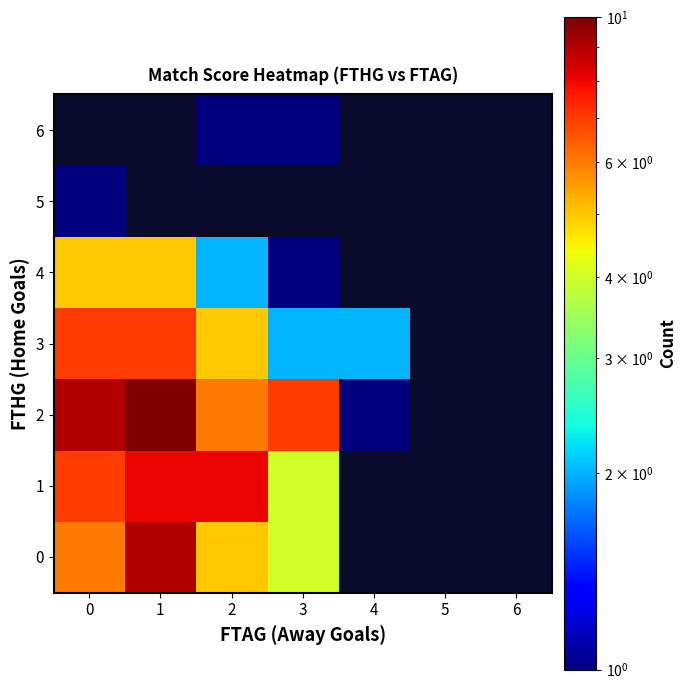

Which series has the widest spread of values?

2